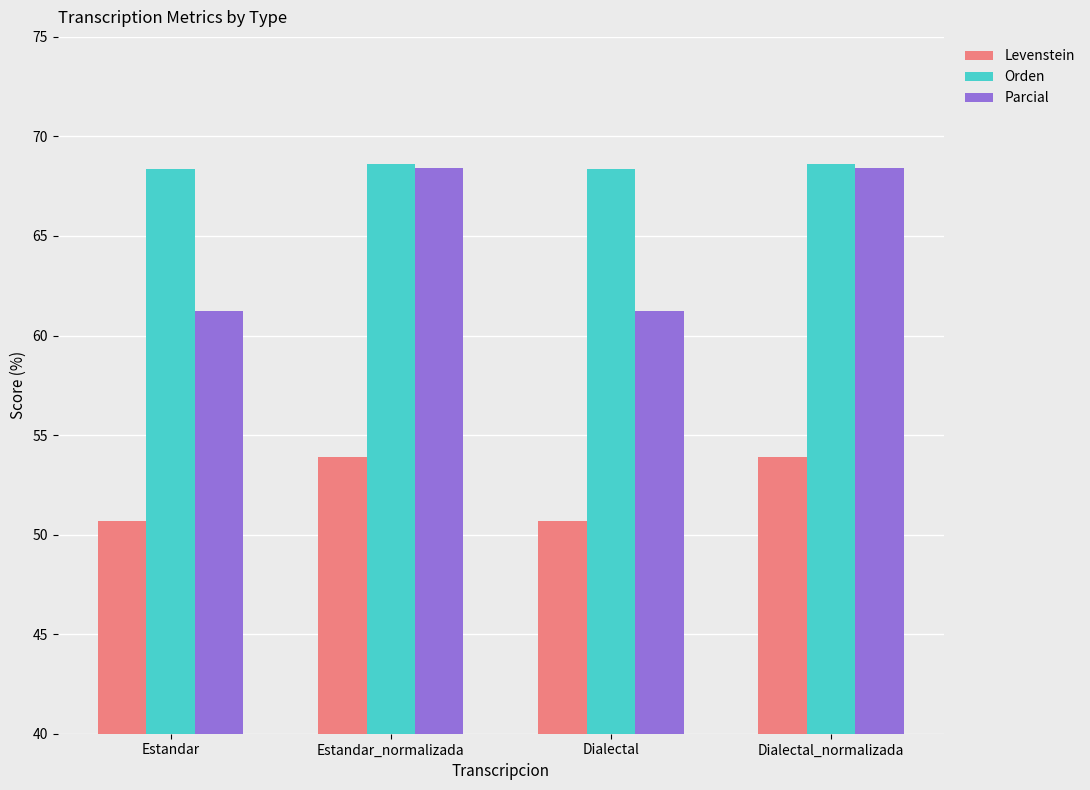

Which series has the largest total across all categories?

Orden